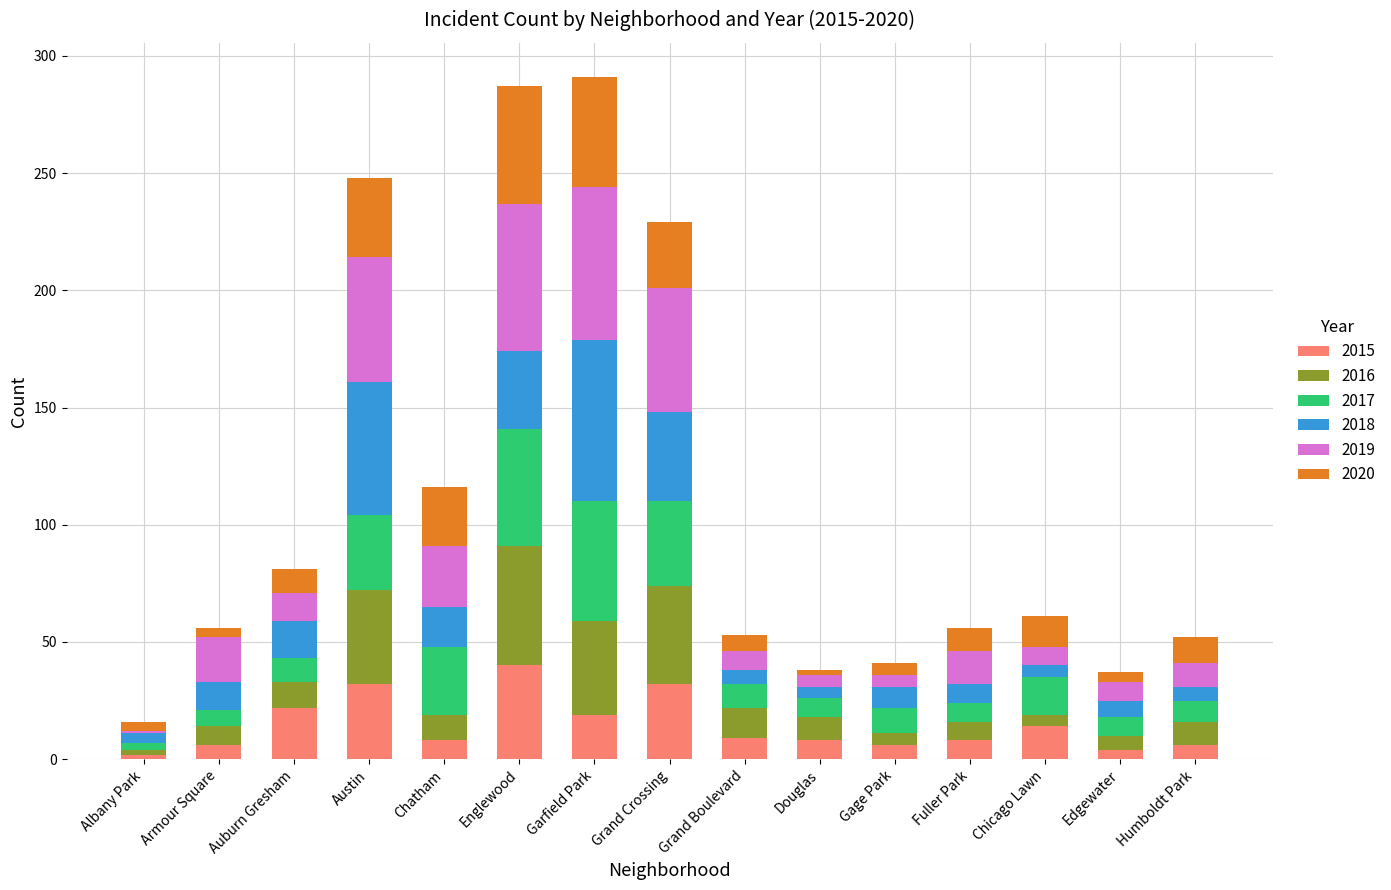

Is it true that 2015 equals 21 at Englewood?

False